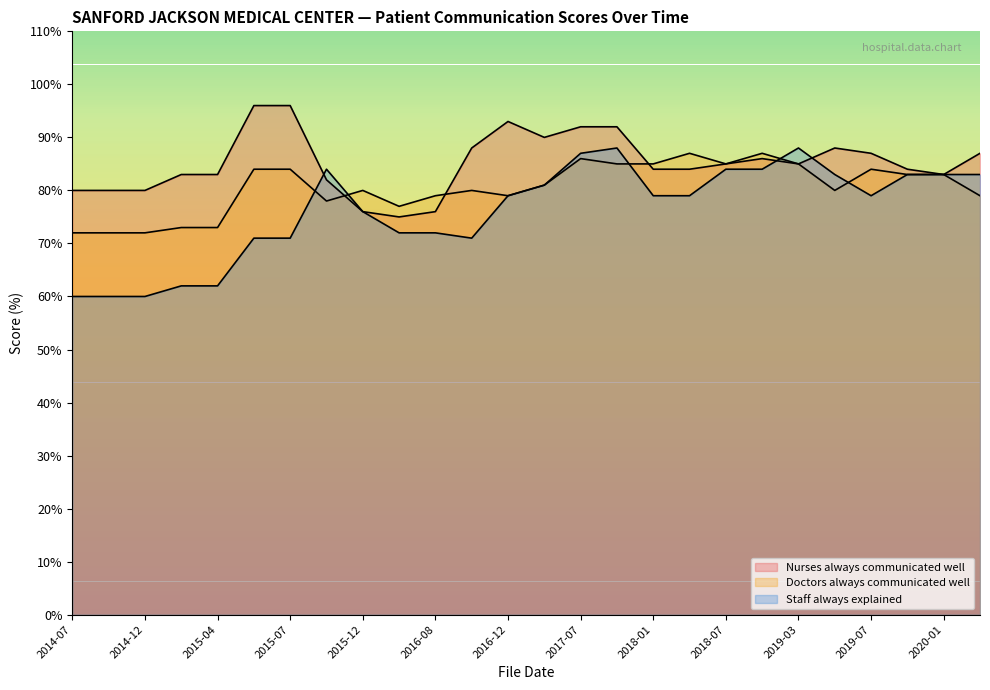

Between 2019-03 and 2019-10, which series saw the biggest shift?

Staff always explained